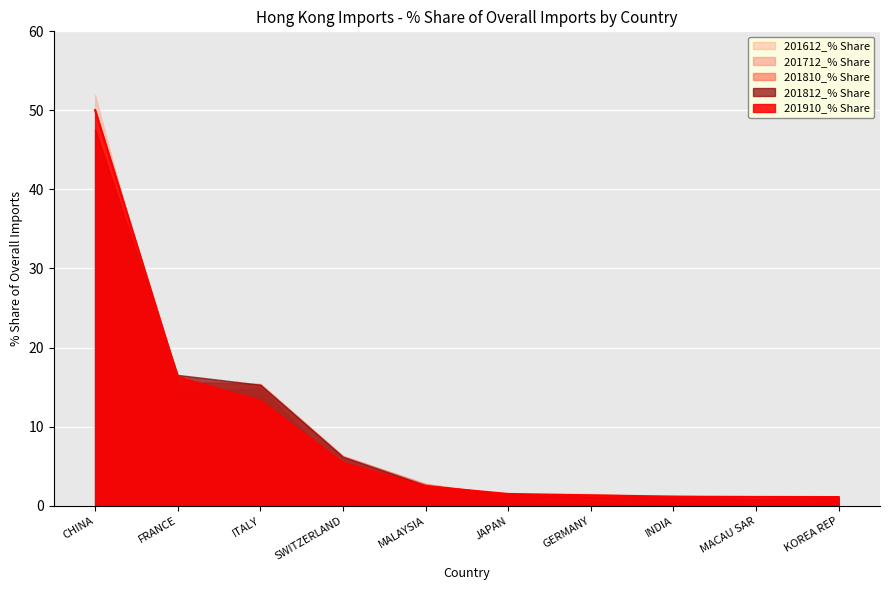

Between GERMANY and INDIA, which is larger?

GERMANY